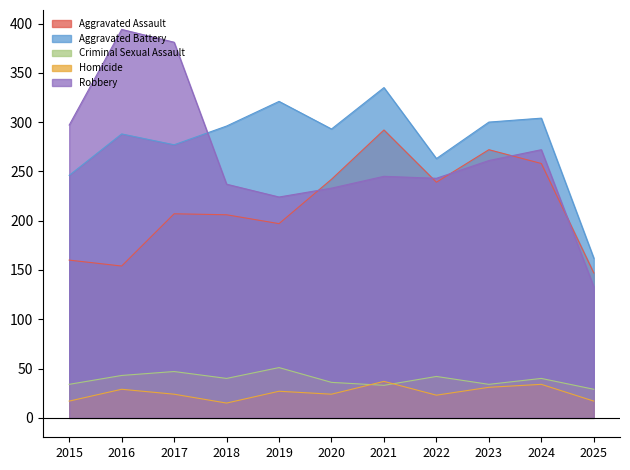

What is the value of the Aggravated Assault point at the 11th from the left?

147